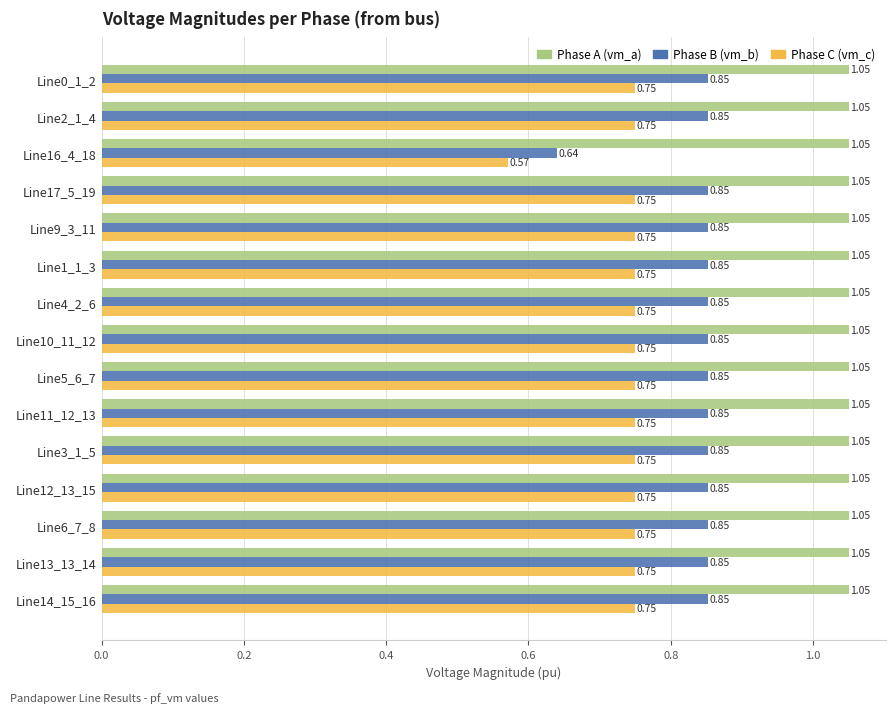

What is the spread (max minus min) of values at Line1_1_3?

0.3